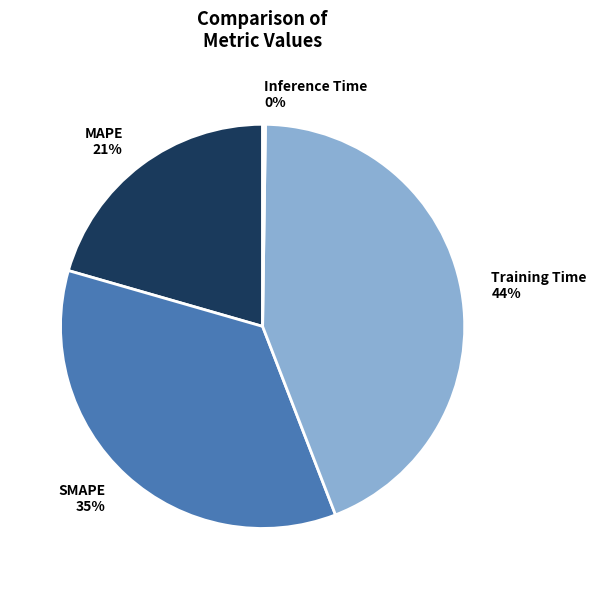

True or false: Training Time accounts for 44% of the total.

True